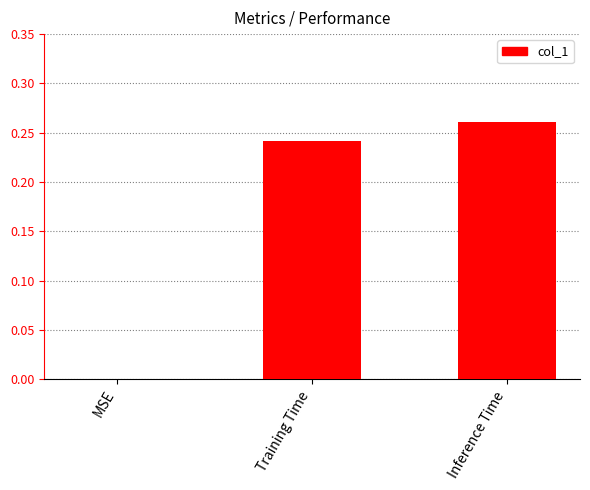

What is the sum of all values?

0.5